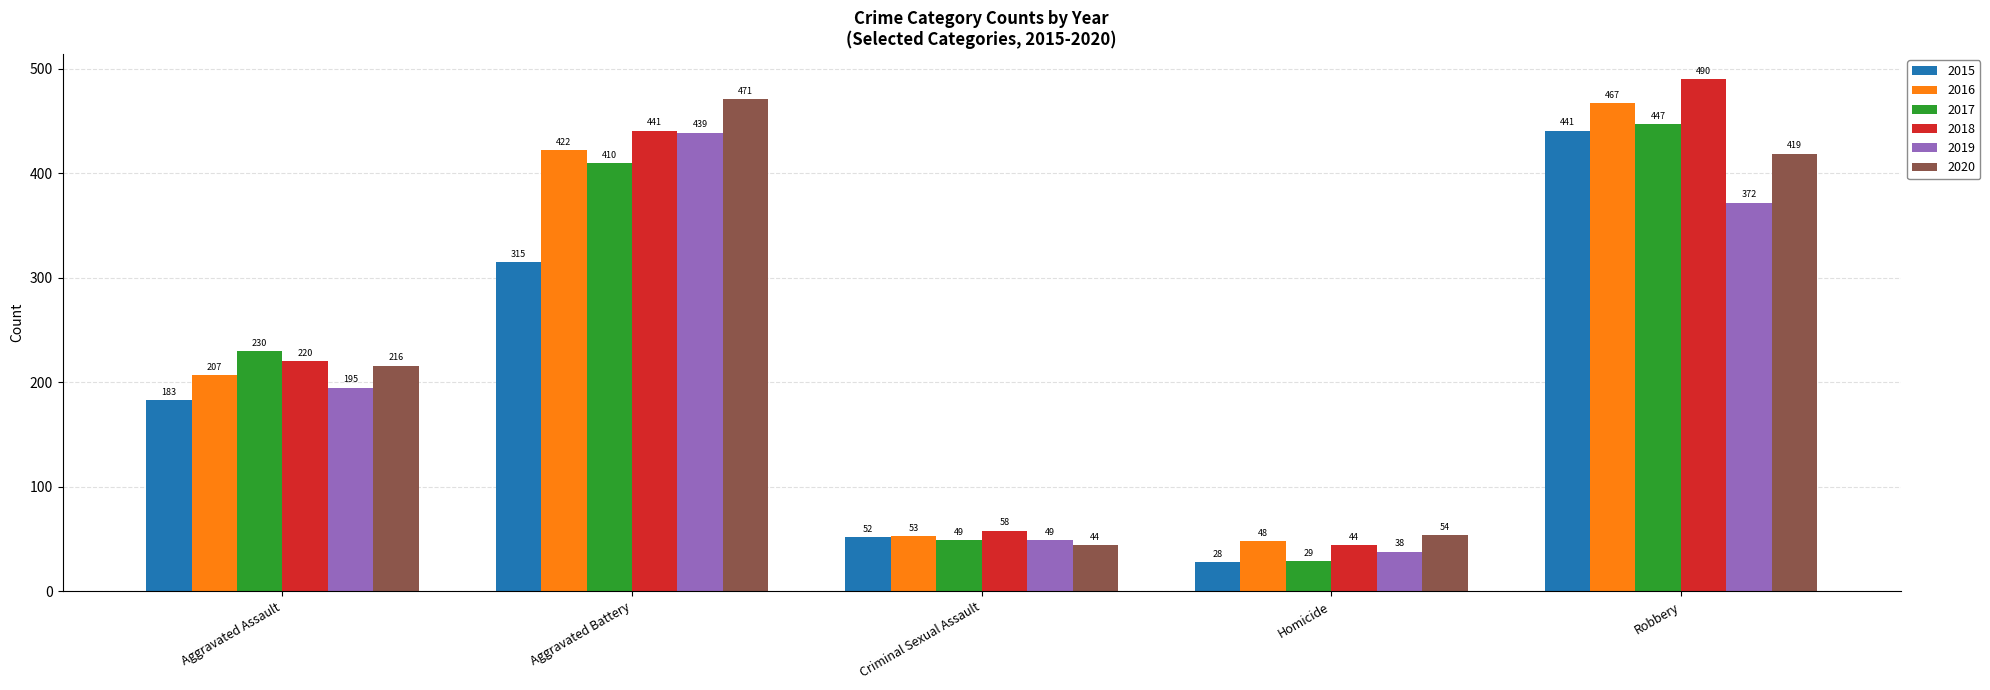

What is the minimum value shown in the chart?

28